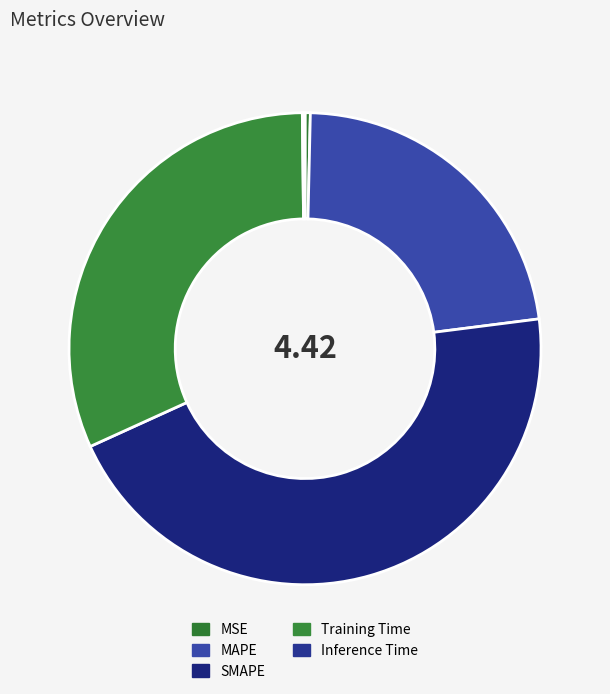

What portion of the pie excludes Training Time?

68.4%